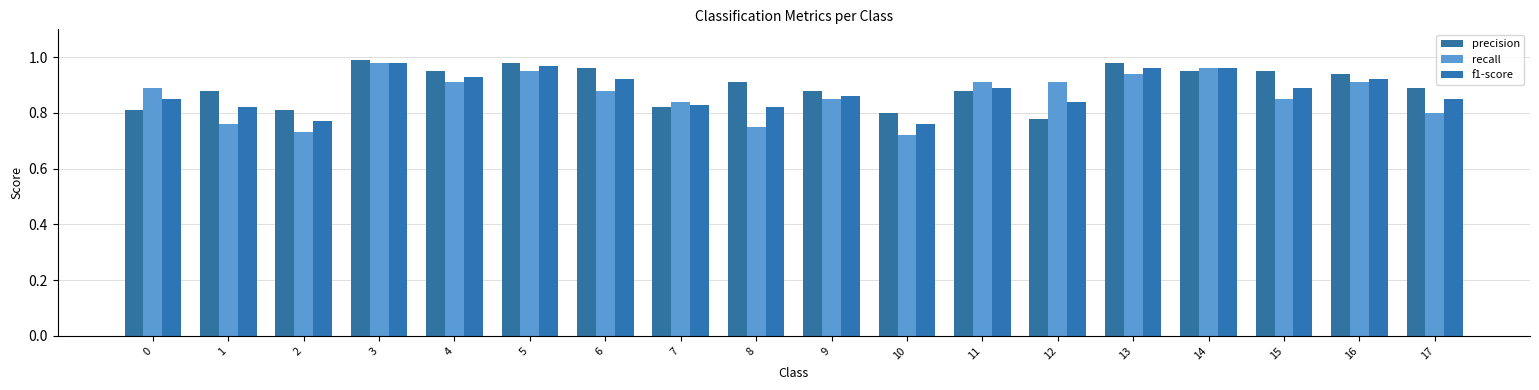

Rank the series by their average value, from lowest to highest.

recall, f1-score, precision